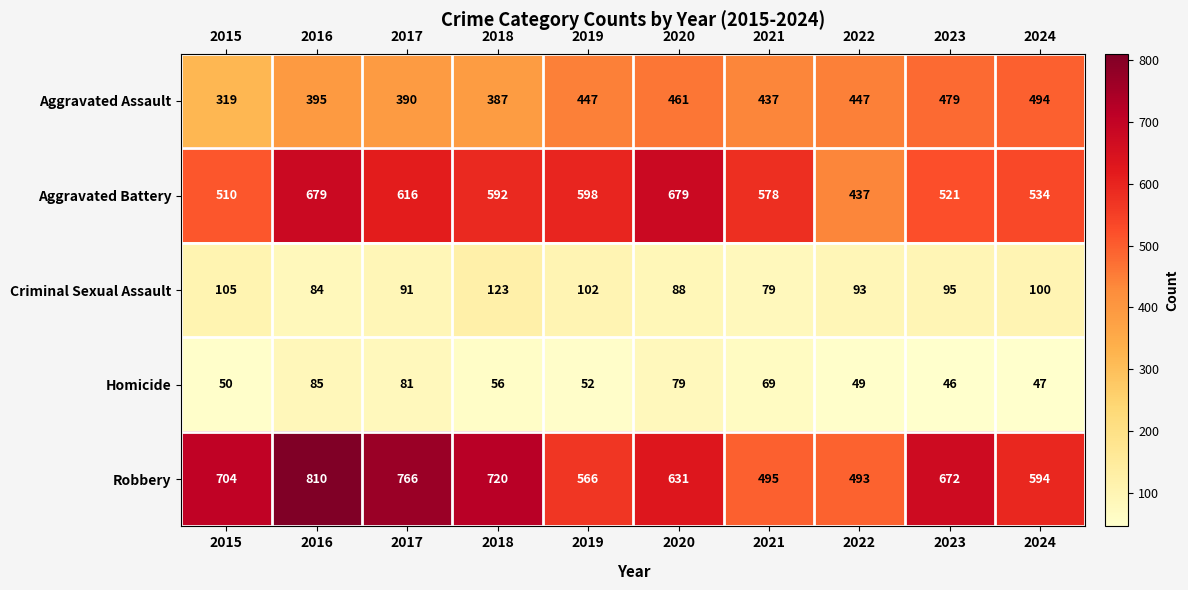

What is the difference between the Criminal Sexual Assault values at 2024 and 2022?

7